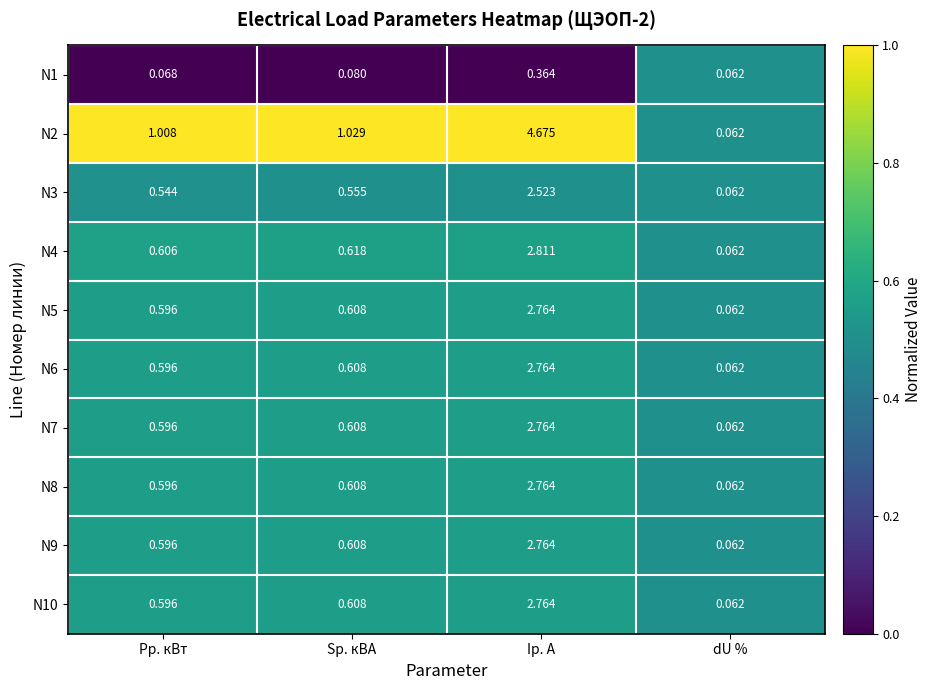

At which label is N10 closest to 1?

Sр. кВА